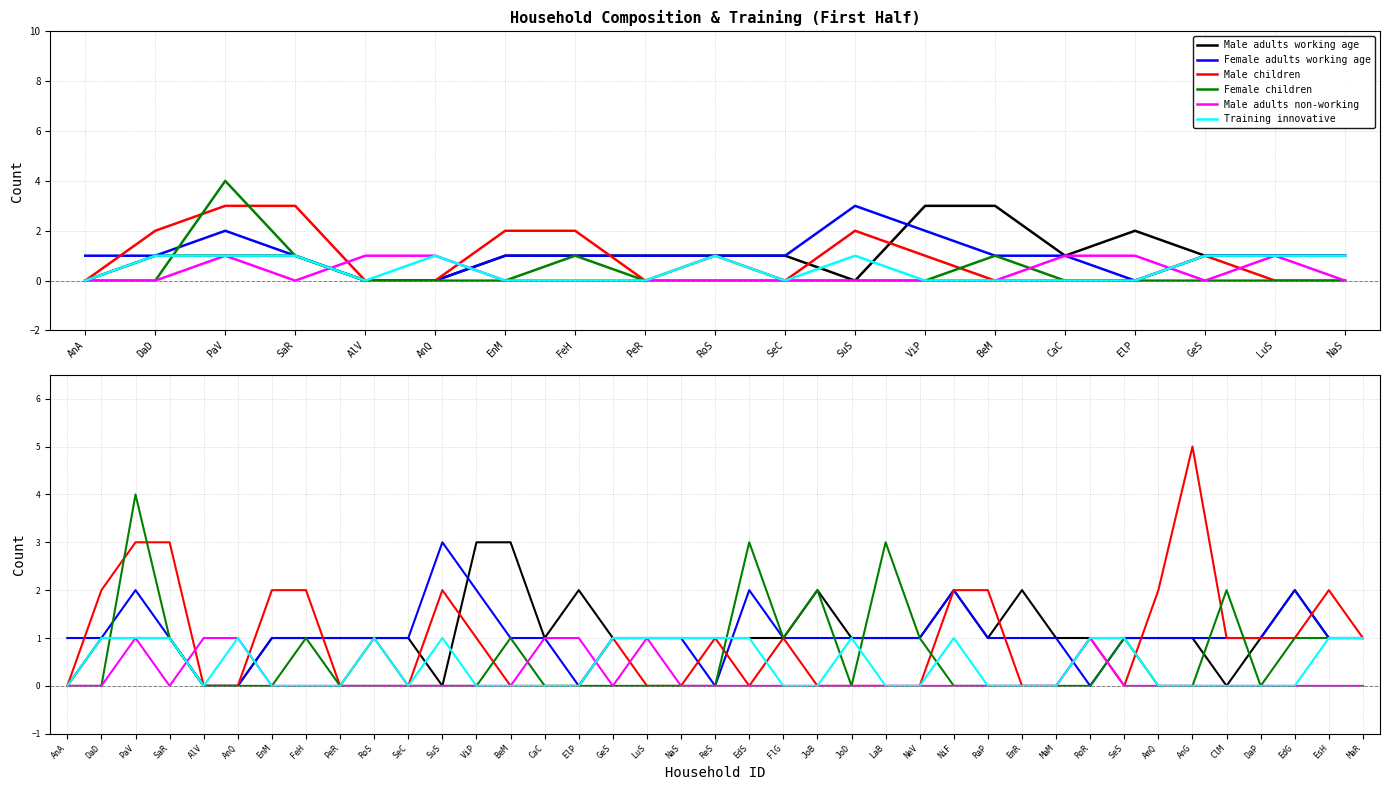

What is the value of the Male adults working age point at the 36th from the left?

1